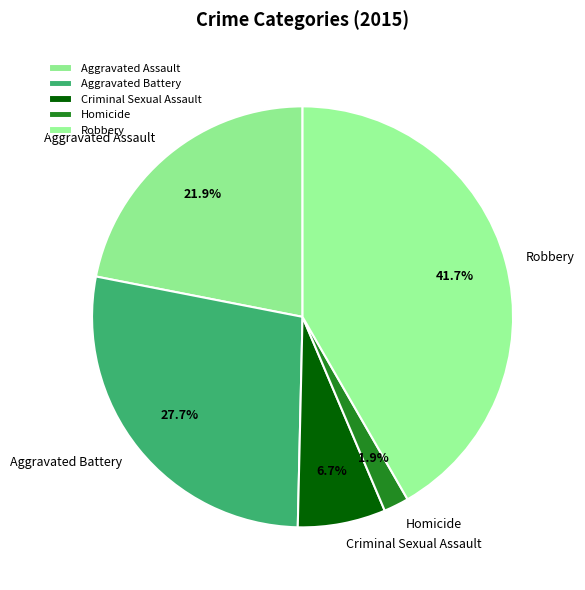

To the nearest percent, what is the combined percentage of Criminal Sexual Assault and Homicide?

9%